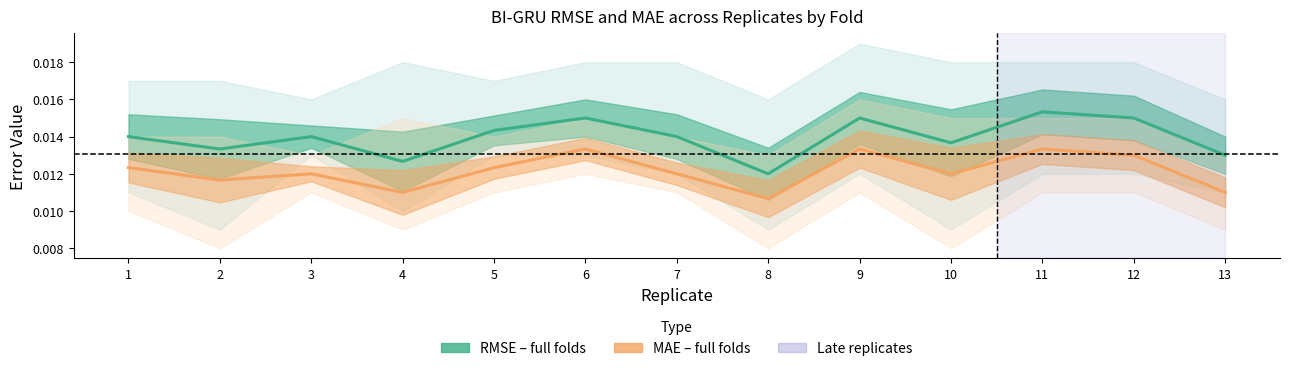

True or false: MAE (BI-GRU mean) has more than 0 interior local peaks.

True